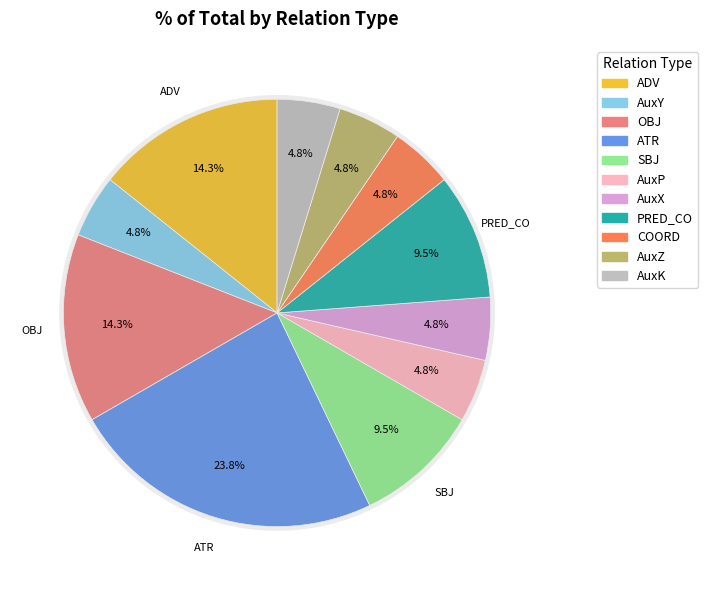

The AuxK slice represents 5% of the pie. True or false?

True